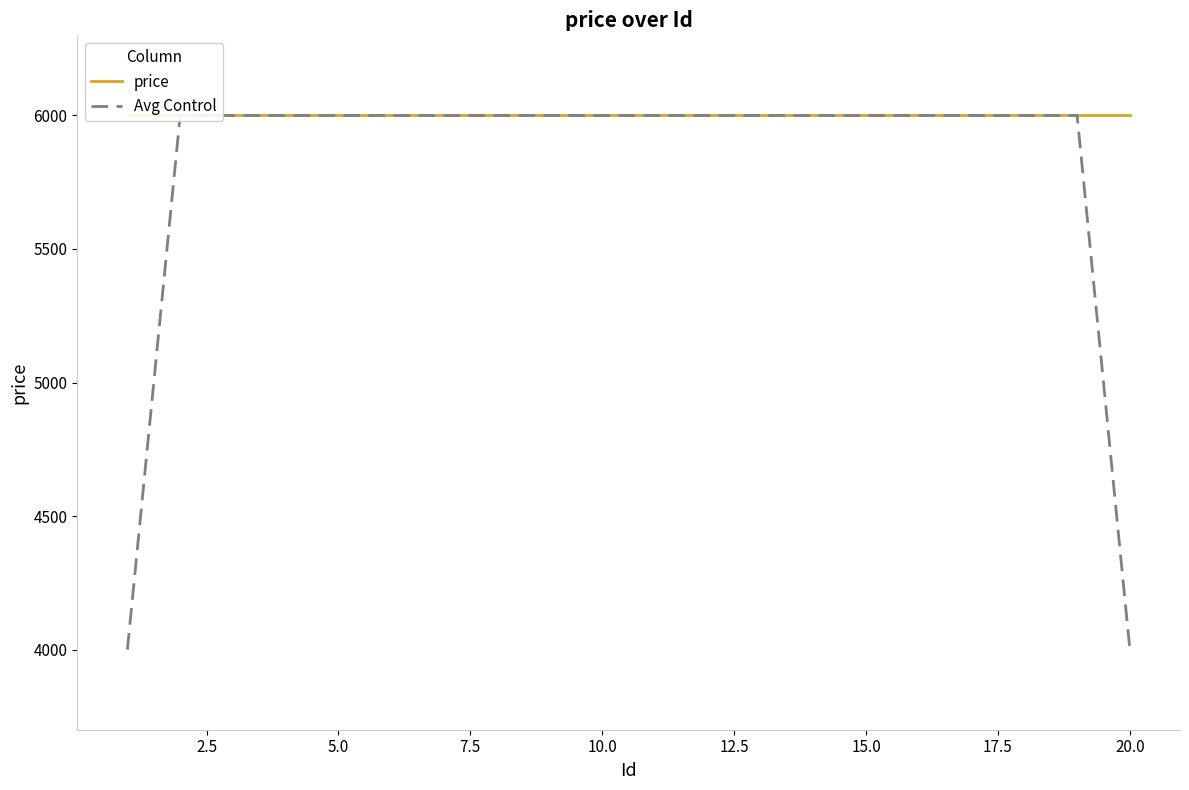

True or false: price has more than 0 interior local peaks.

False